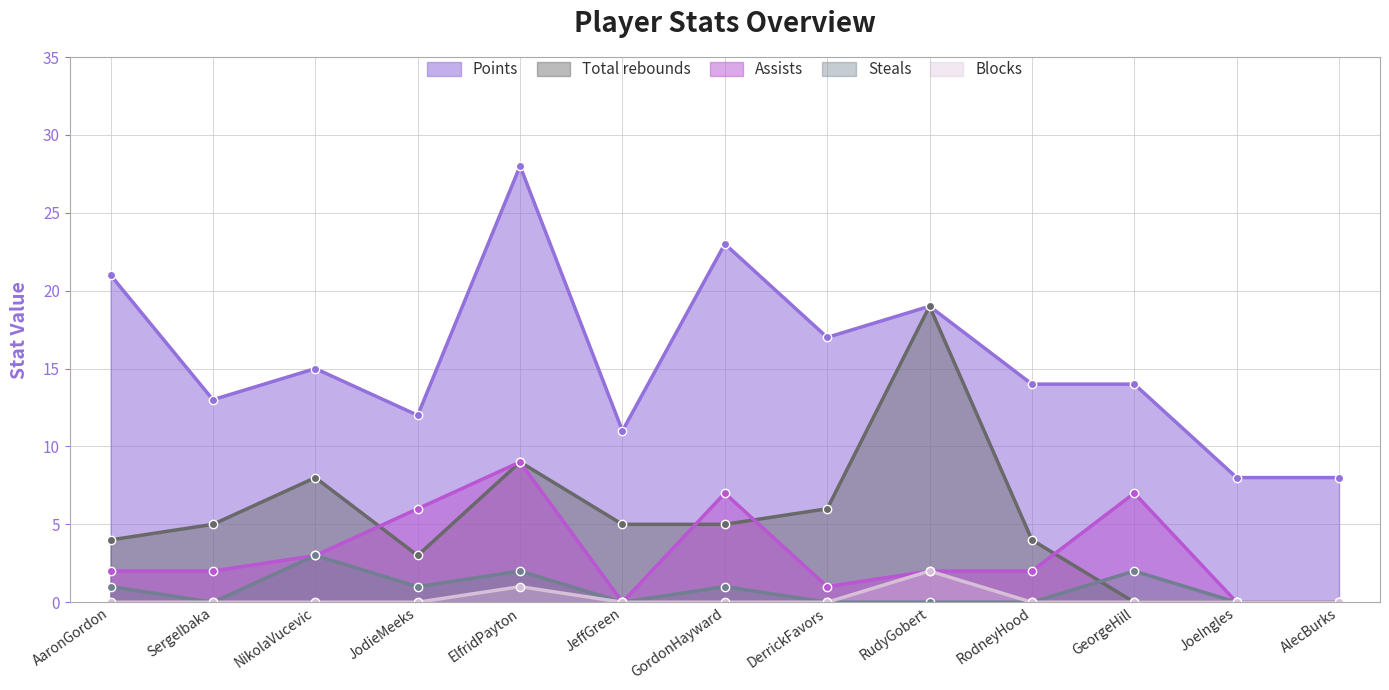

Which series has the widest spread of values?

Points